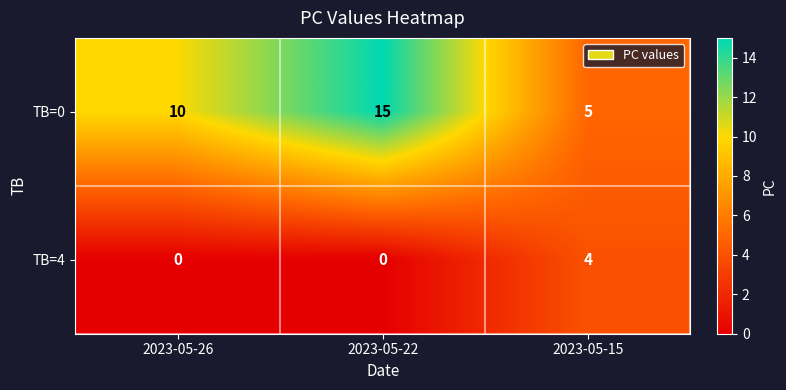

At 2023-05-15, list the series in order from smallest to largest.

TB=4, TB=0